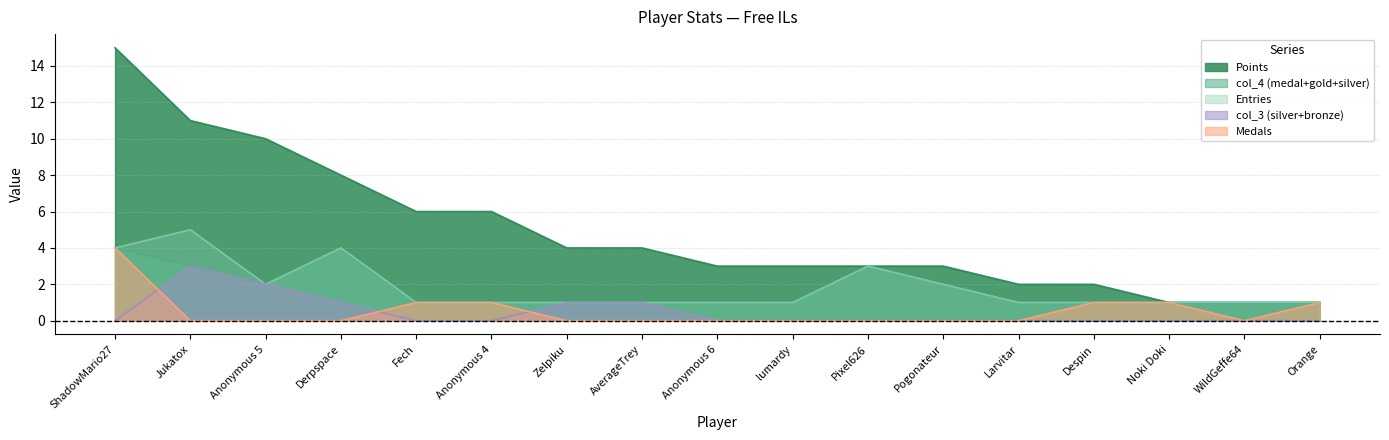

Rank the series at Noki Doki from lowest to highest value.

col_3, Entries, Points, Medals, col_4